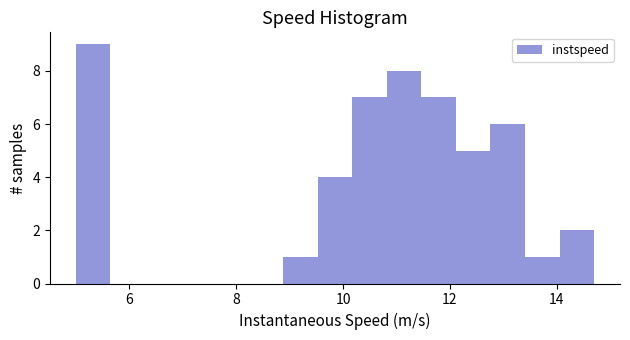

Read against the x-axis, roughly where is the centre of the tallest bar?

5.4